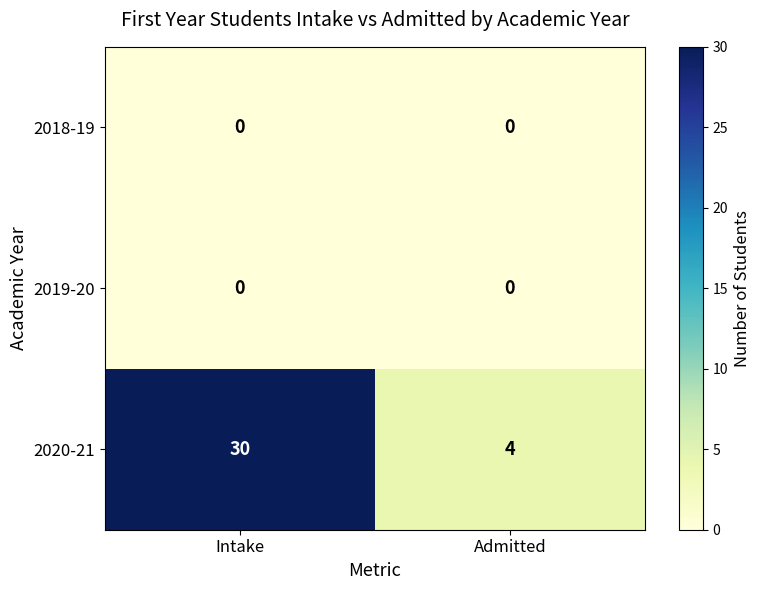

What is the minimum value for 2020-21?

4